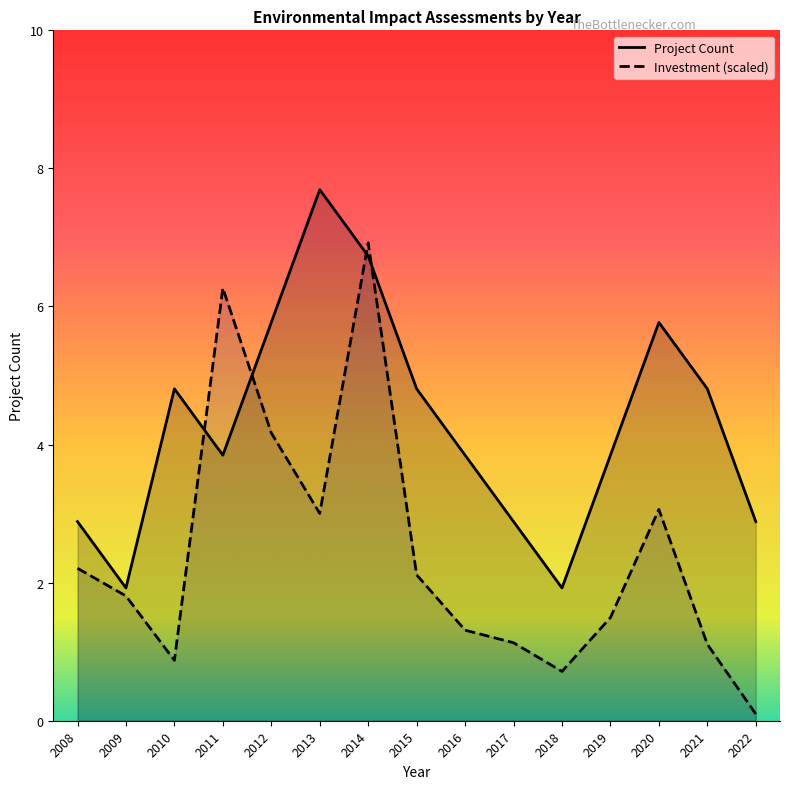

Where is the first local maximum for Count?

2010